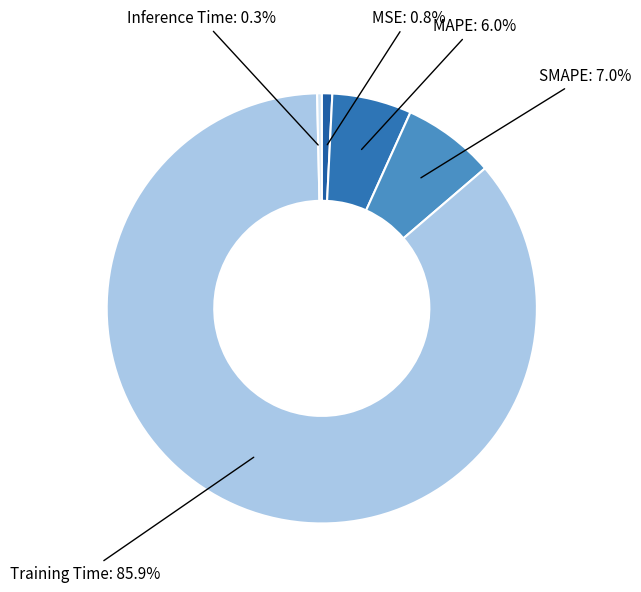

Which has a higher value, SMAPE or MAPE?

SMAPE